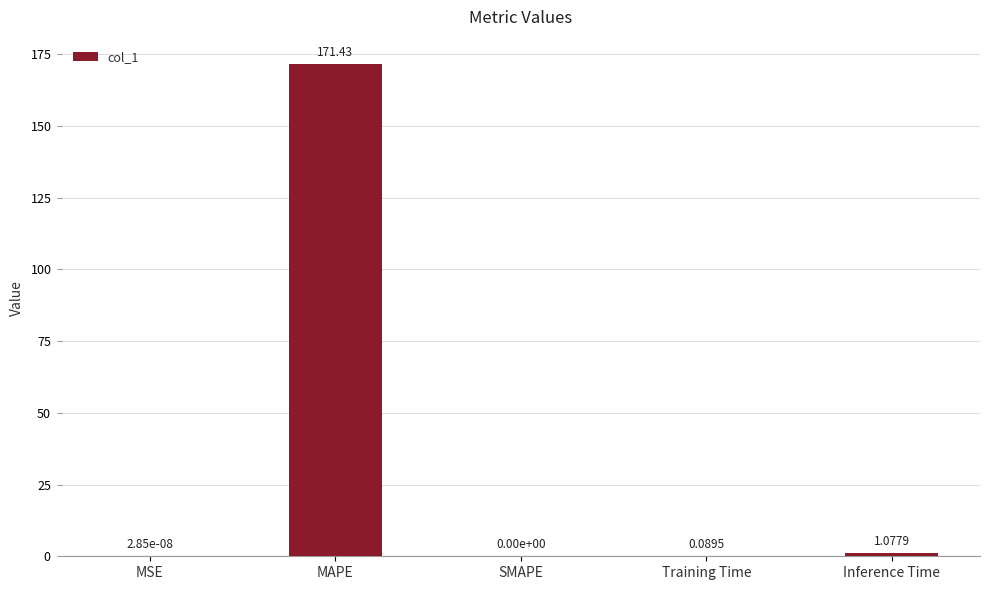

What is the sum of all values?

172.6